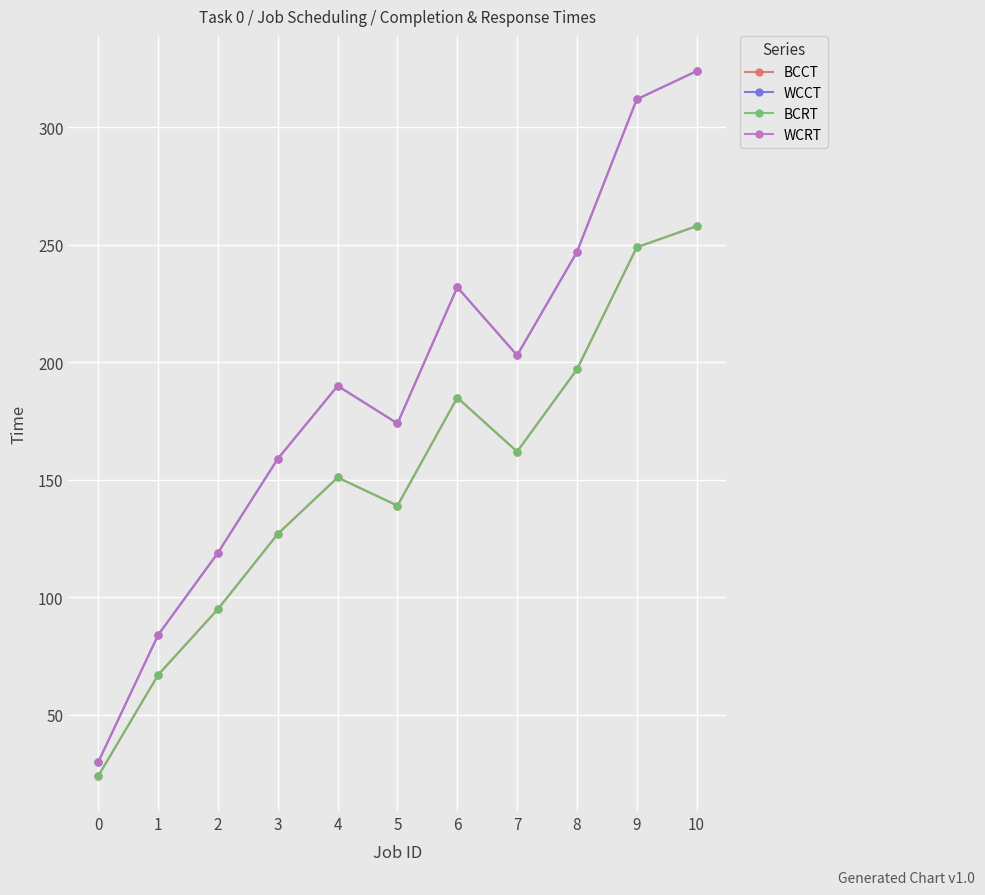

At how many categories does at least one series exceed 258?

2